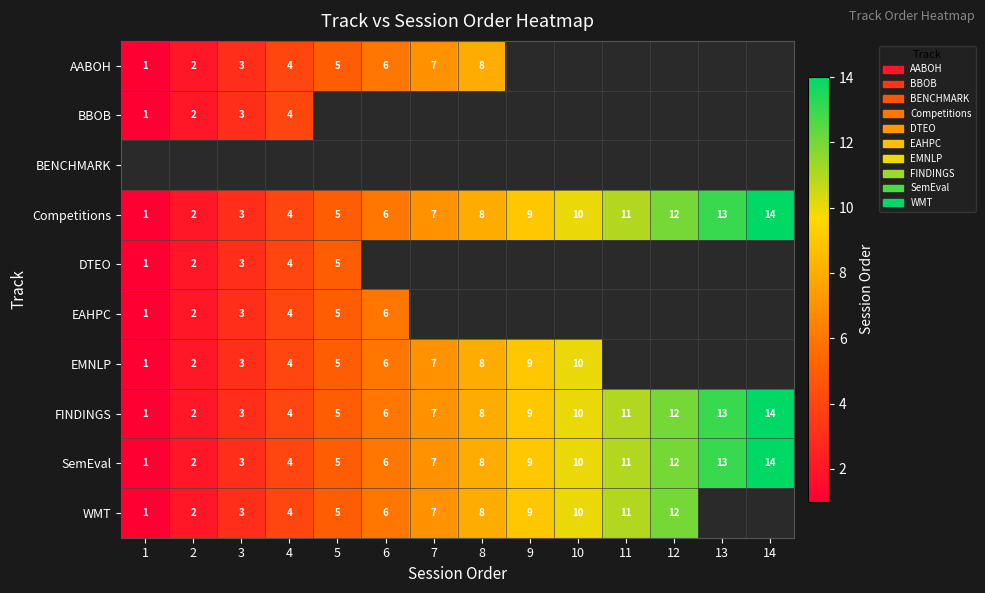

What is the sum of the EAHPC values at 1 and 6?

7